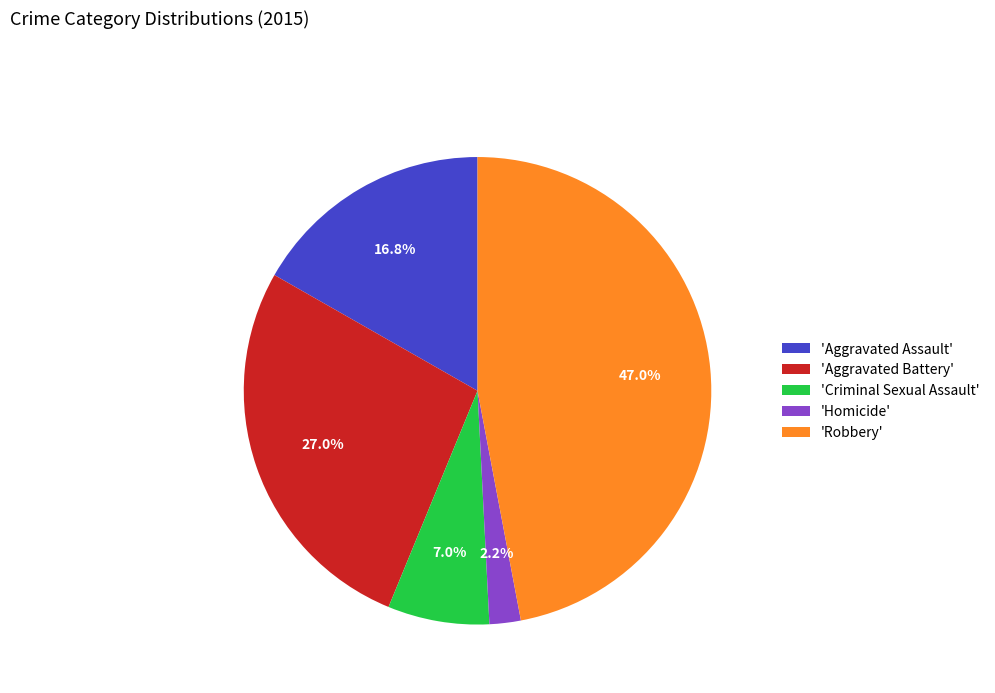

Which slice is the smallest?

'Homicide'